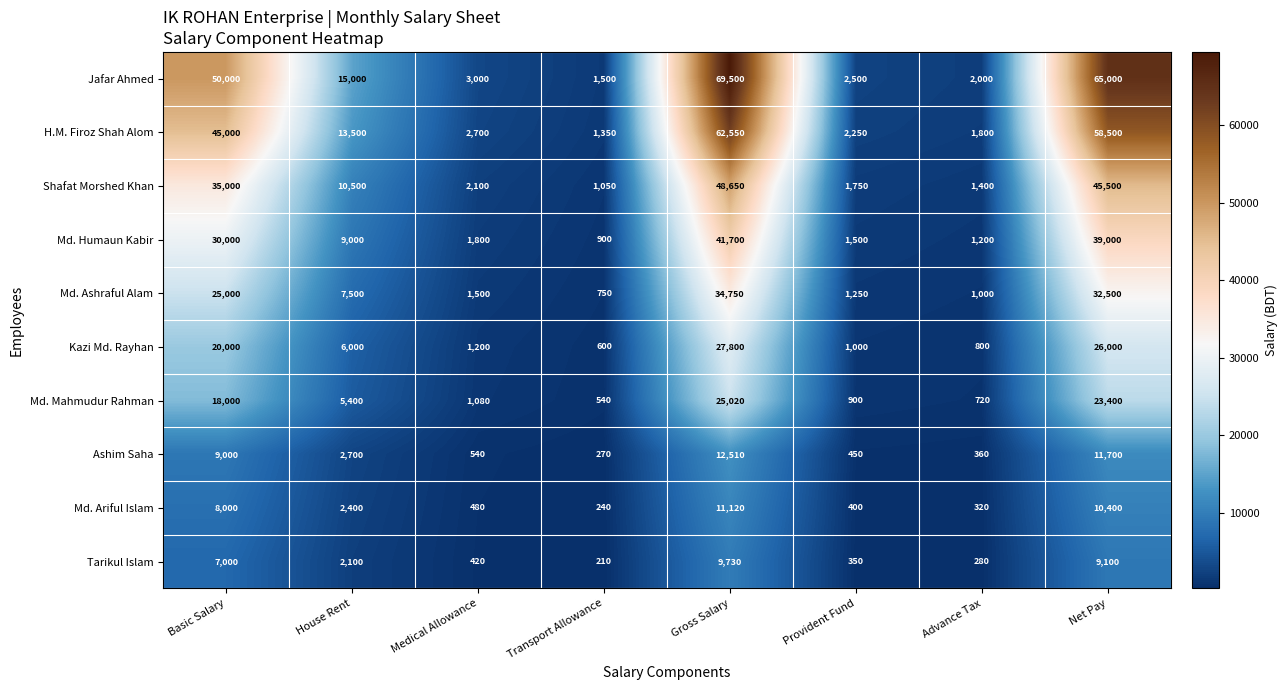

What is the difference between the Shafat Morshed Khan values at Advance Tax and Gross Salary?

47250